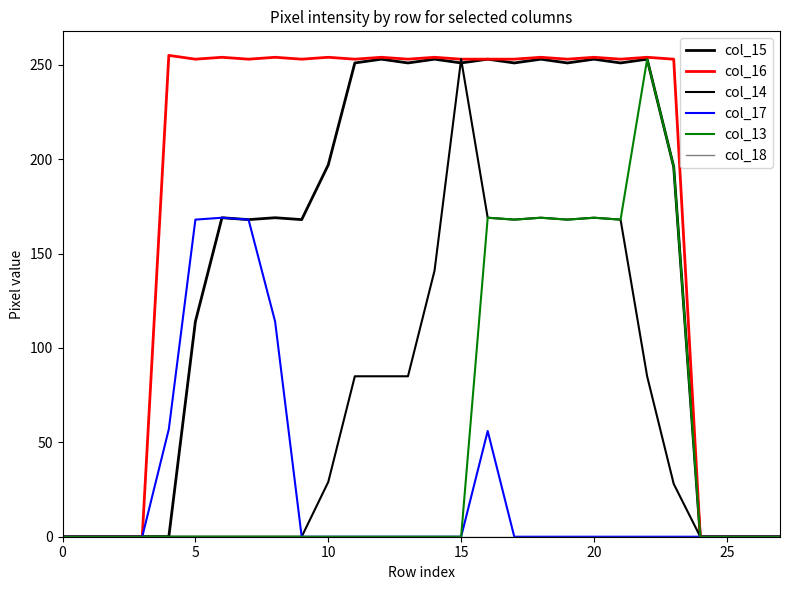

Is this an area chart (filled region under the line)?

No